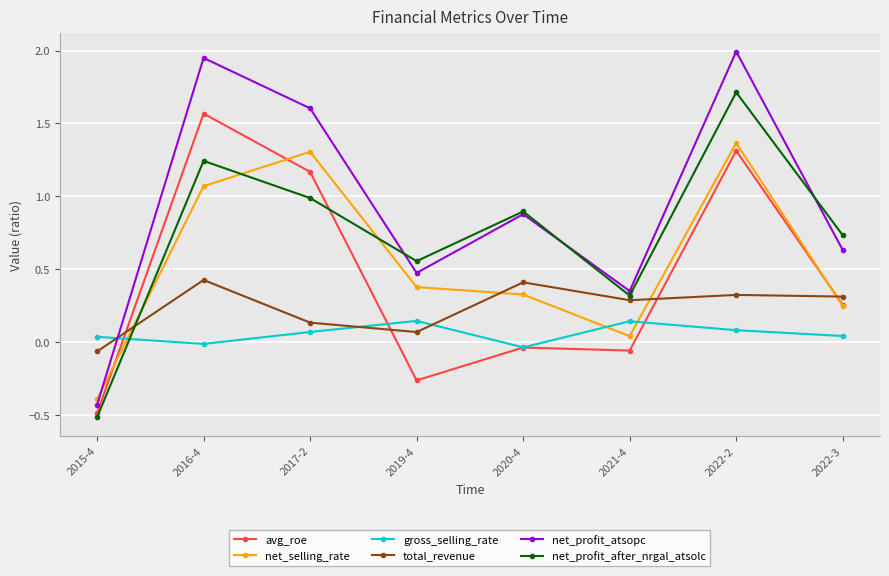

True or false: net_profit_atsopc and avg_roe cross at least once.

False